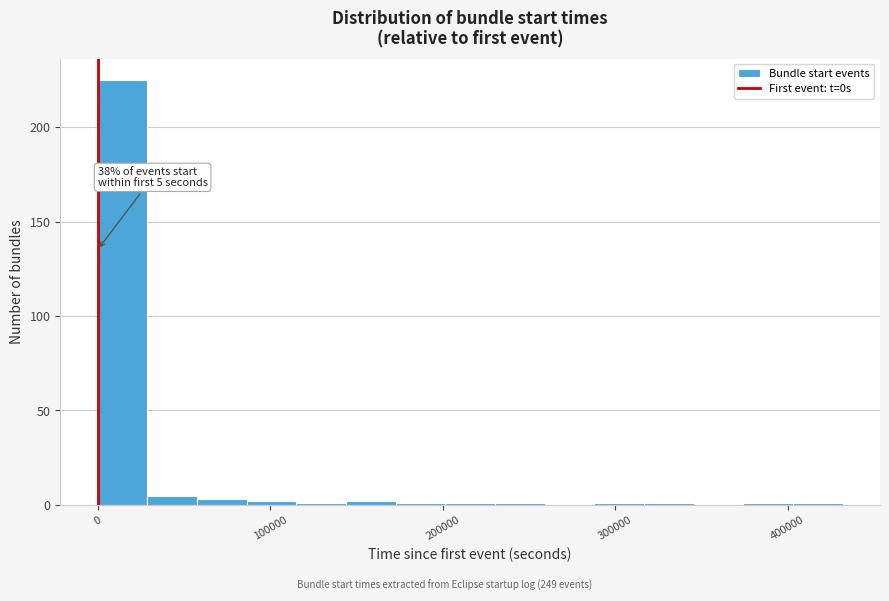

Read against the x-axis, roughly where is the centre of the tallest bar?

10000